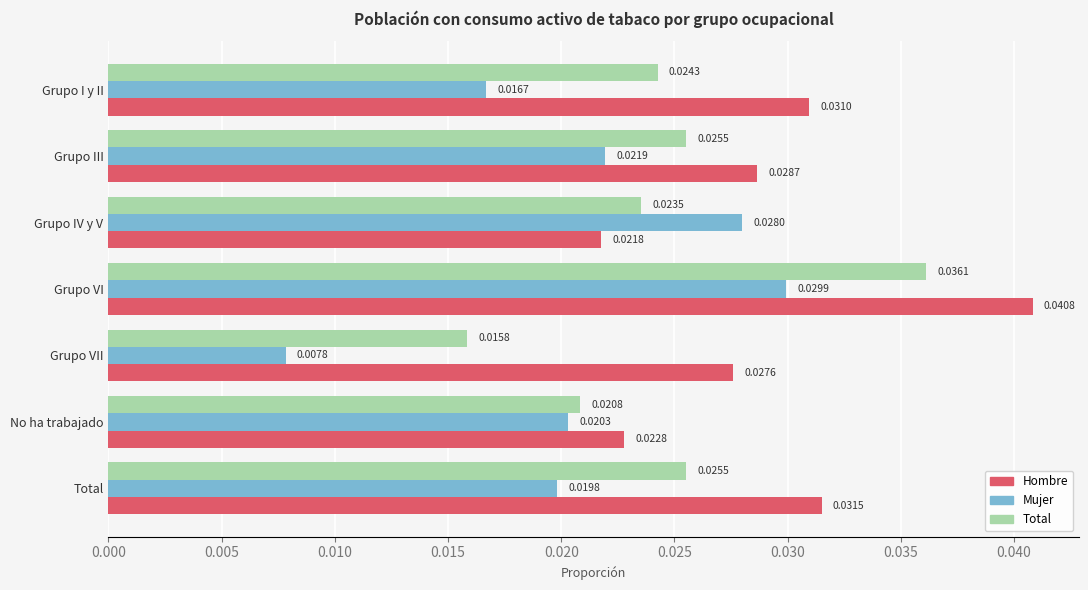

Where is Mujer nearest to the value 0?

Grupo VII